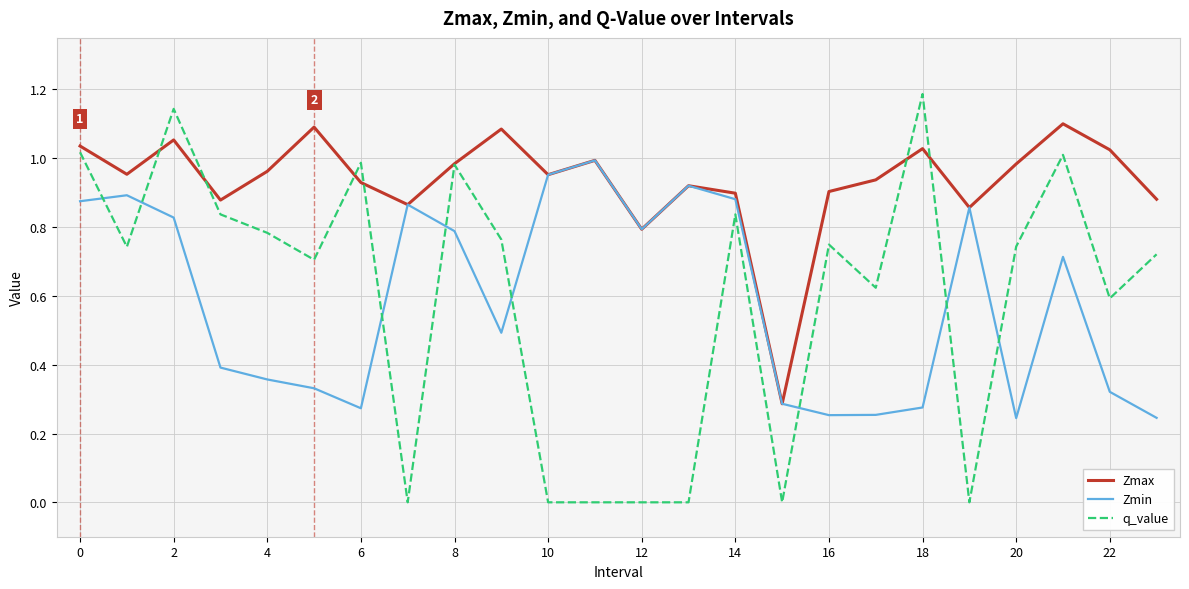

How many categories are shown in the chart?

24